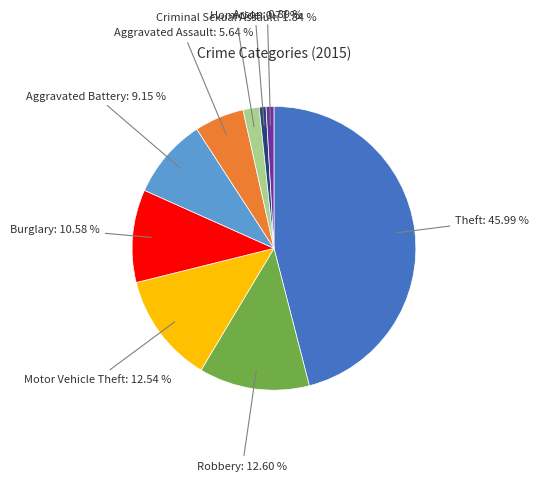

Is there a majority slice in this chart?

No